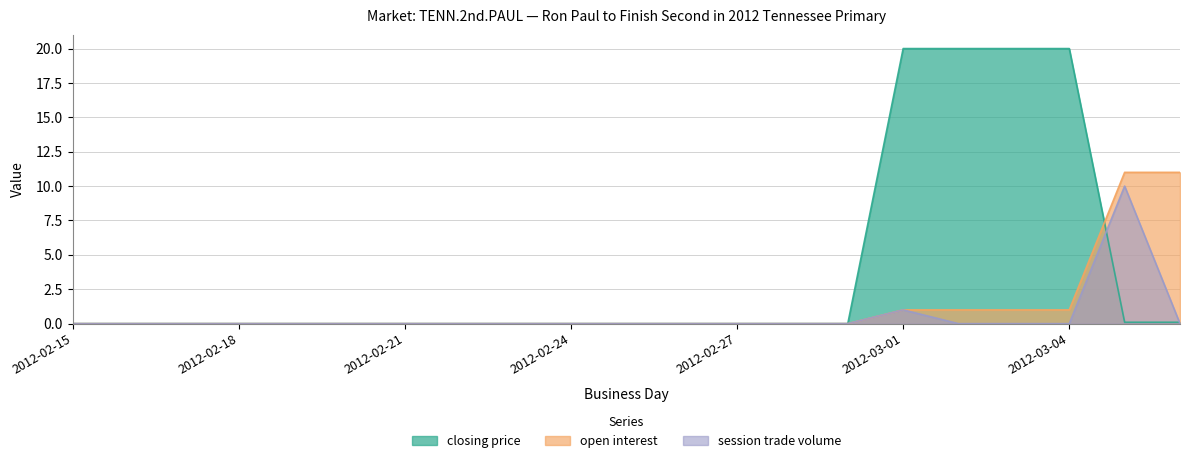

Rank the series by their maximum value, from highest to lowest.

closing price, open interest, session trade volume